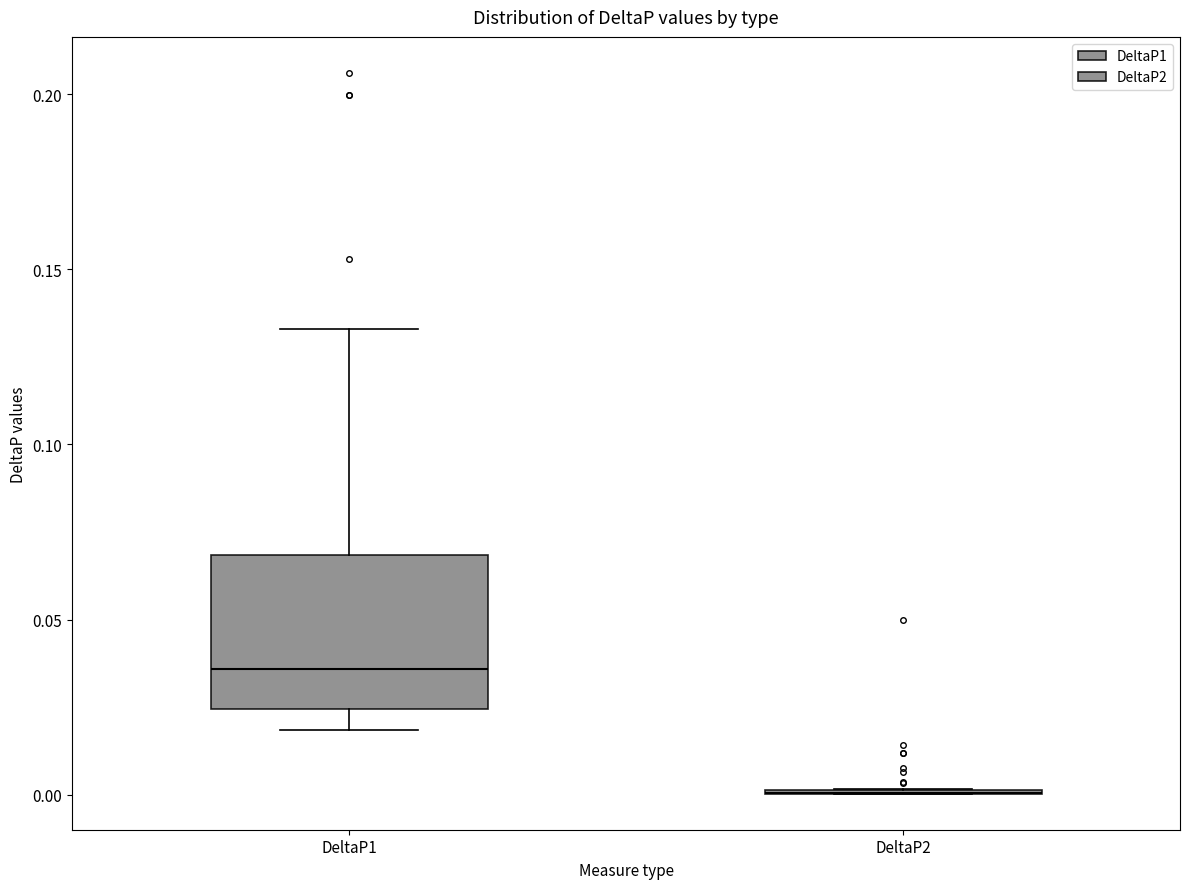

Which box is the tallest, from its lower edge to its upper edge?

DeltaP1